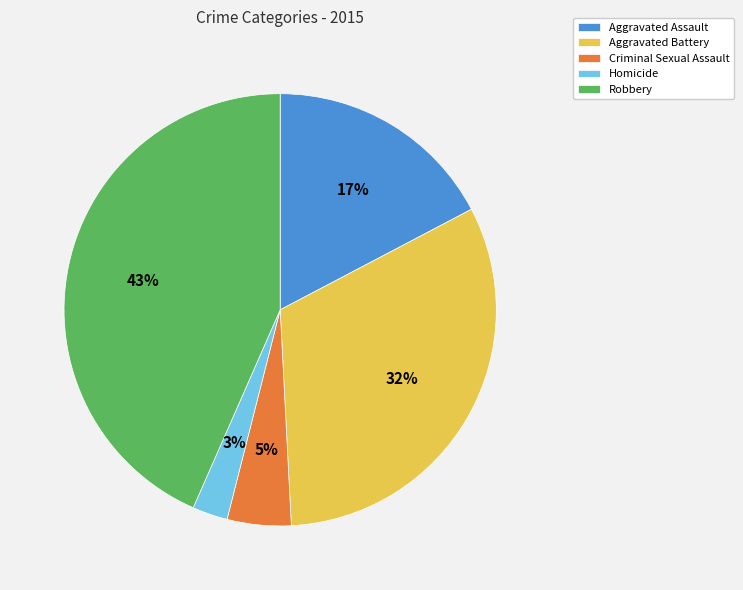

Which slice is the smallest?

Homicide